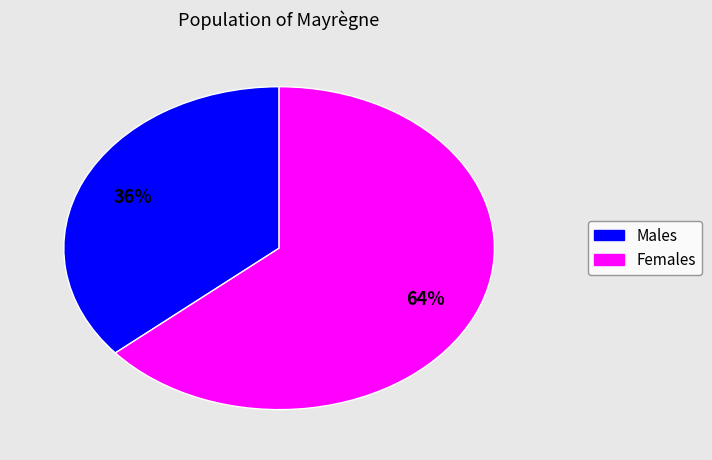

To the nearest percent, what is the difference between the largest and smallest slice percentages?

28%